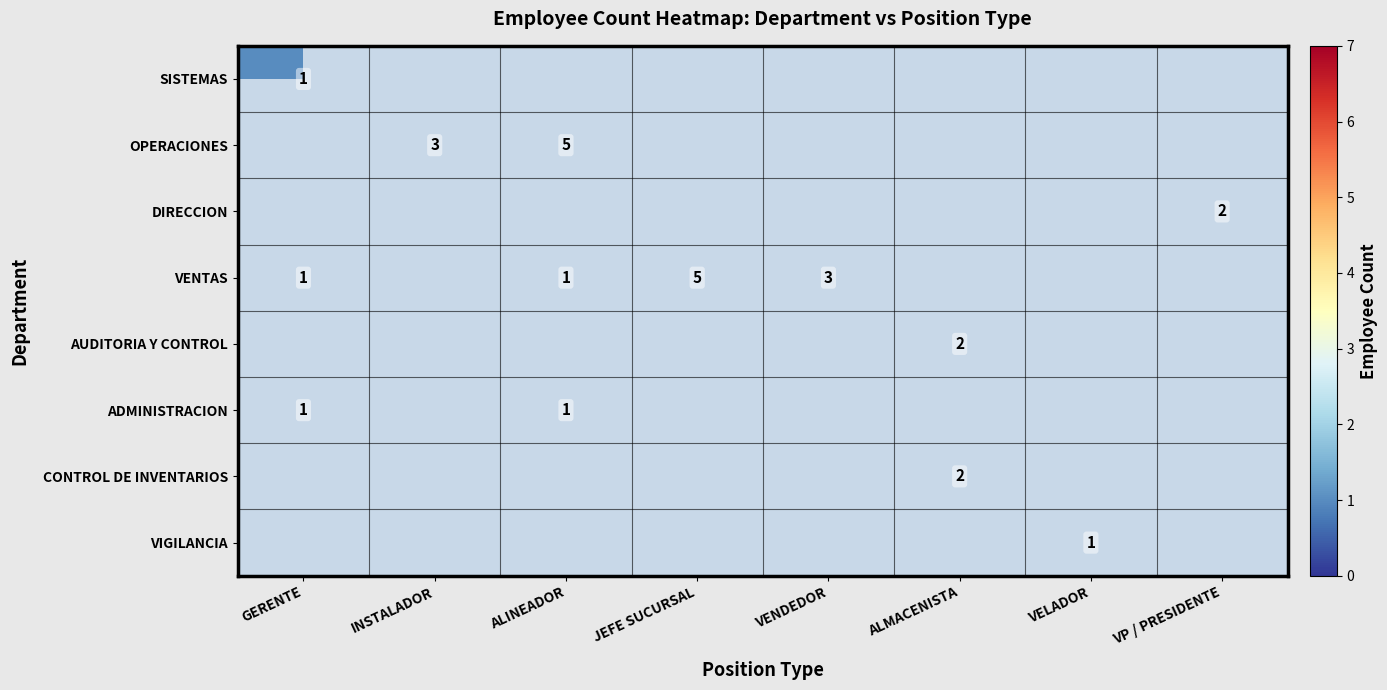

How many categories are shown in the chart?

8